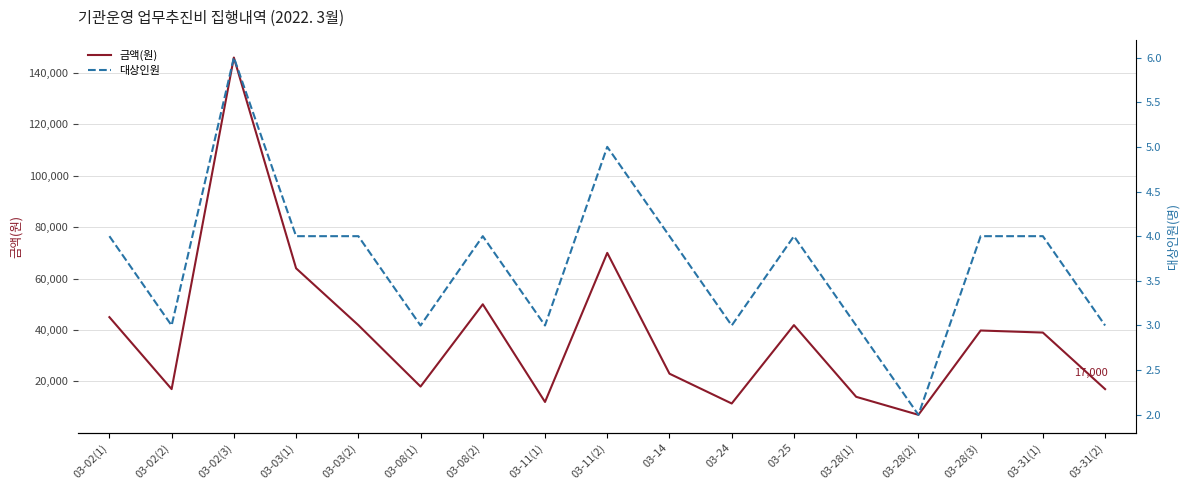

How many data points in 대상인원 are above 4?

2